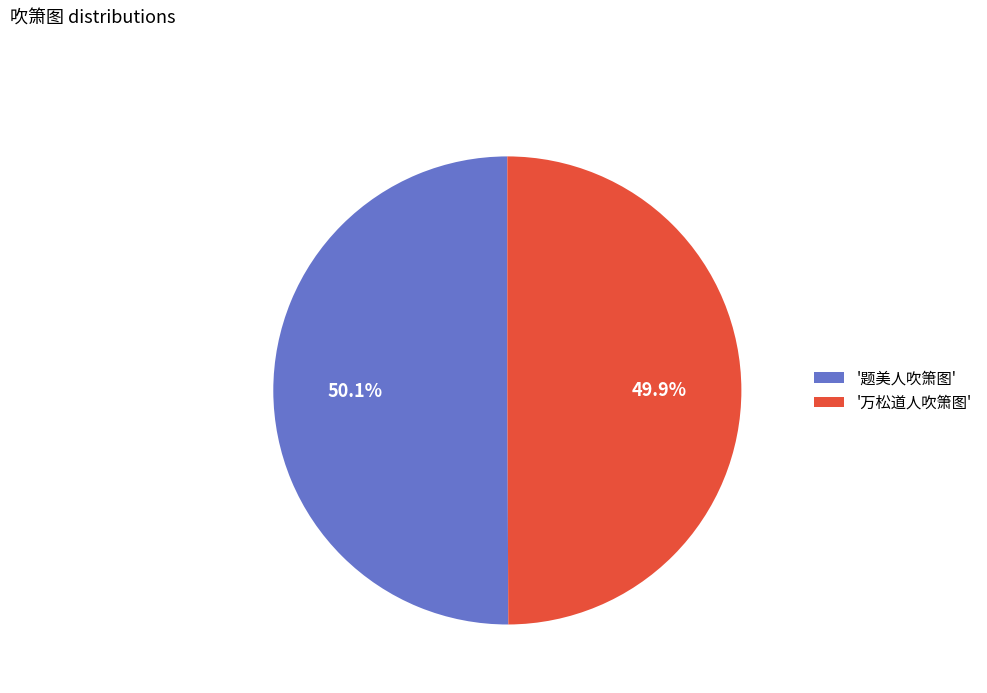

Approximately how many times larger is the value at '题美人吹箫图' compared to '万松道人吹箫图'?

1.0